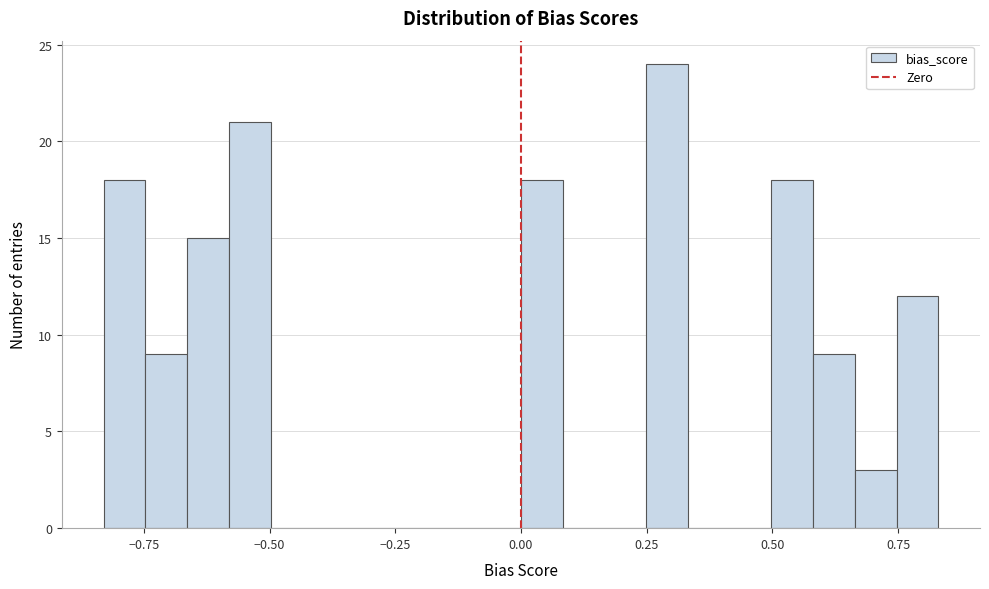

Read against the x-axis, roughly where is the centre of the tallest bar?

0.30